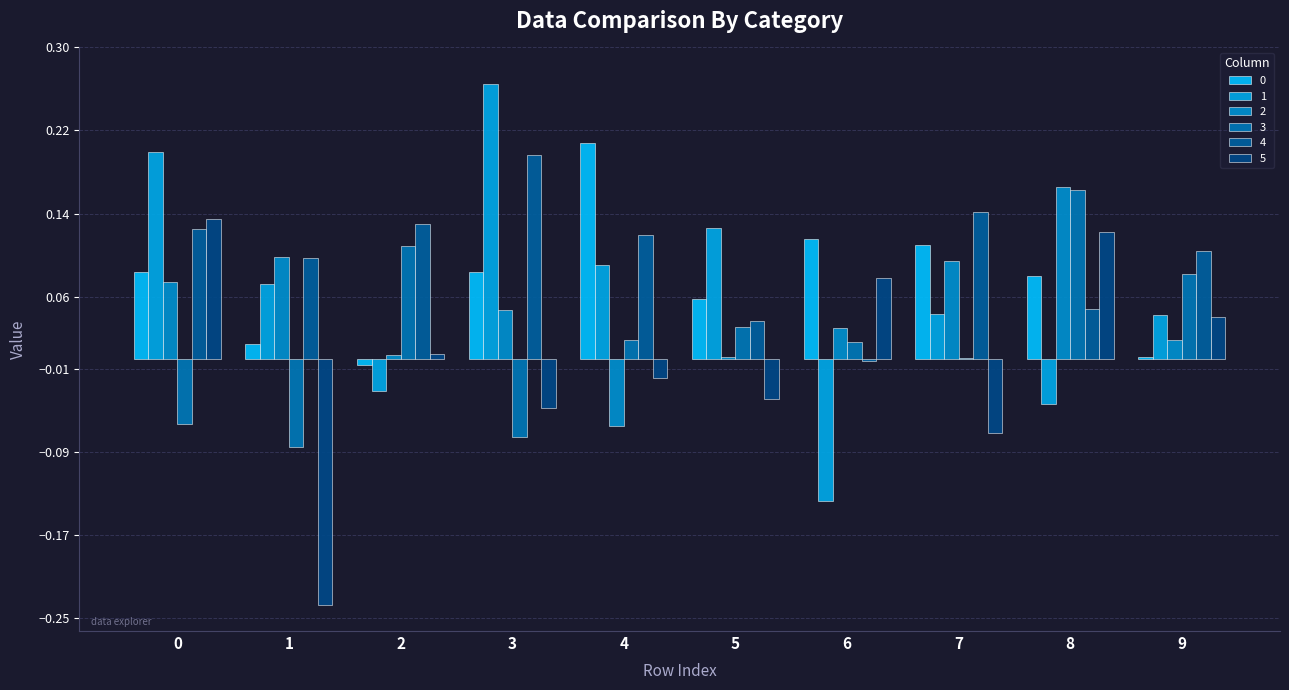

How many series are shown in this chart?

6